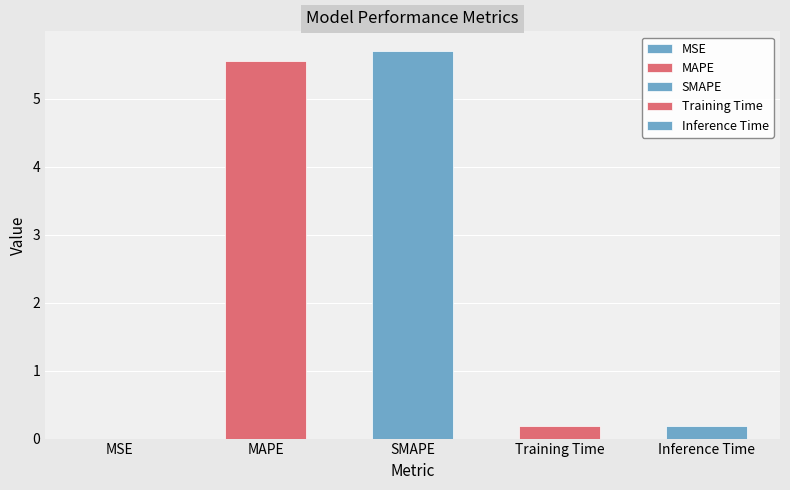

What is the label of the 3rd bar from the right?

SMAPE